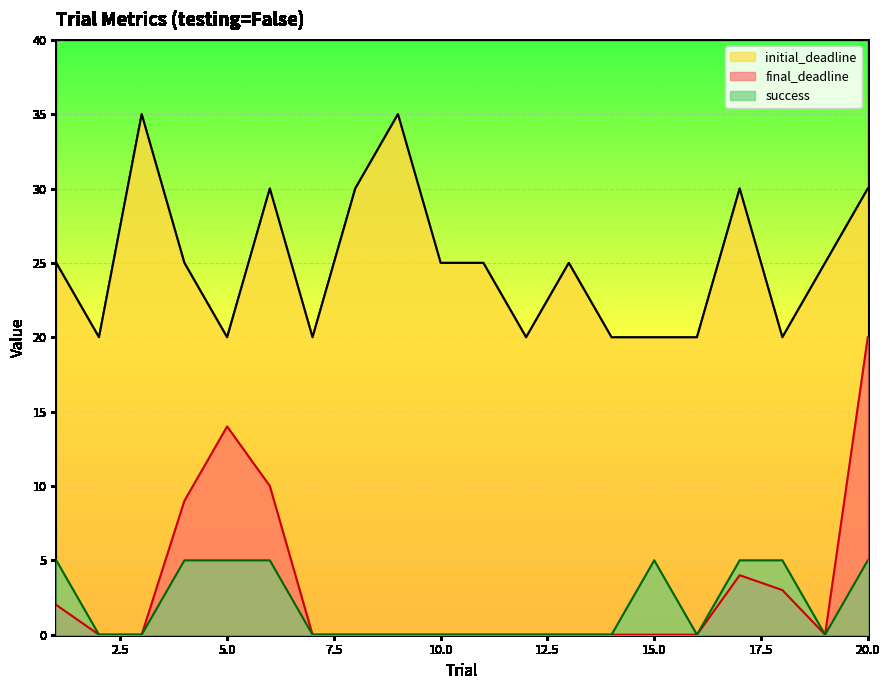

True or false: success and initial_deadline intersect in this chart.

False